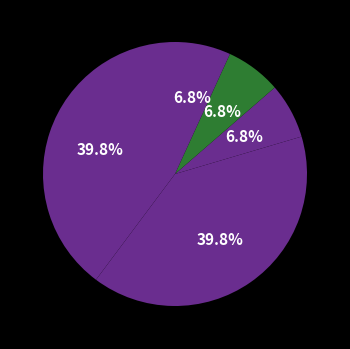

Is there a majority slice in this chart?

No